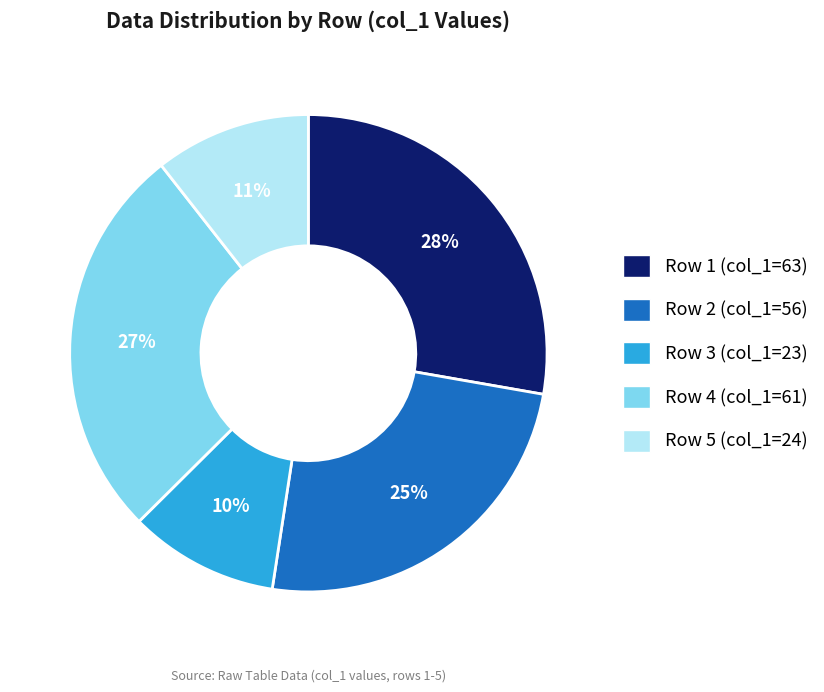

How many slices are in this pie chart?

5